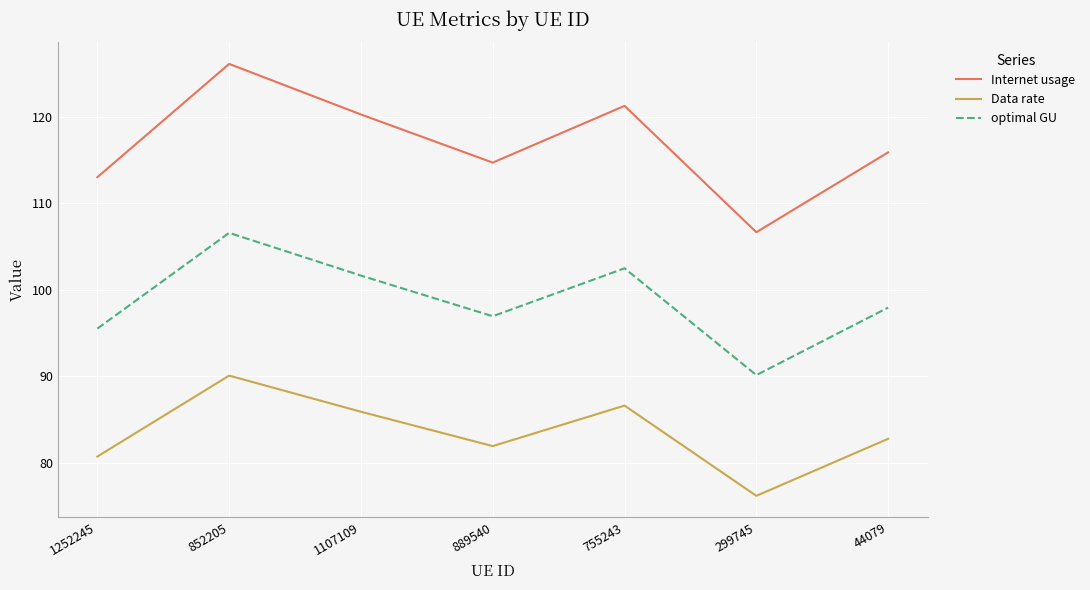

Reading left to right, what are all the values shown in this chart?

Internet usage: 1252245=113.0	852205=126.1	1107109=120.2	889540=114.7	755243=121.2	299745=106.6	44079=115.9
Data rate: 1252245=80.7	852205=90.1	1107109=85.9	889540=81.9	755243=86.6	299745=76.2	44079=82.8
optimal GU: 1252245=95.5	852205=106.6	1107109=101.6	889540=96.9	755243=102.5	299745=90.1	44079=97.9